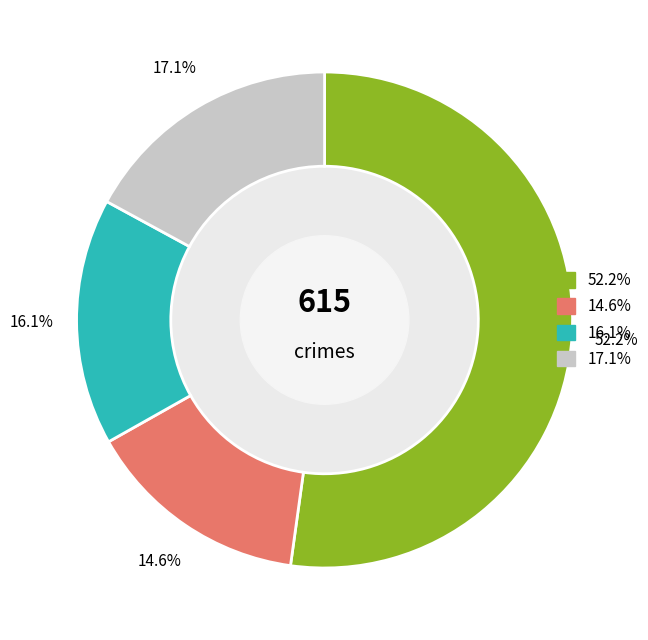

Is there a majority slice in this chart?

Yes